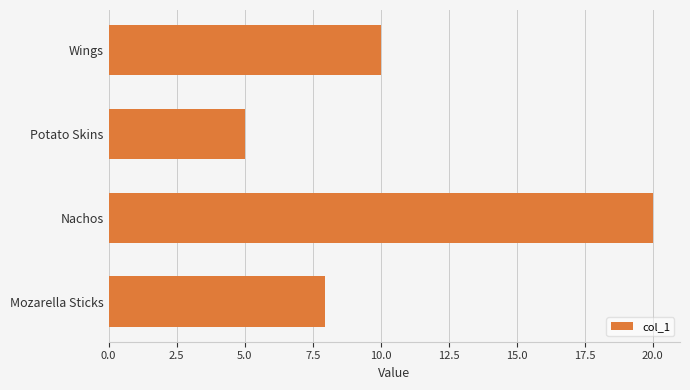

What is the label of the 2nd bar from the top?

Potato Skins